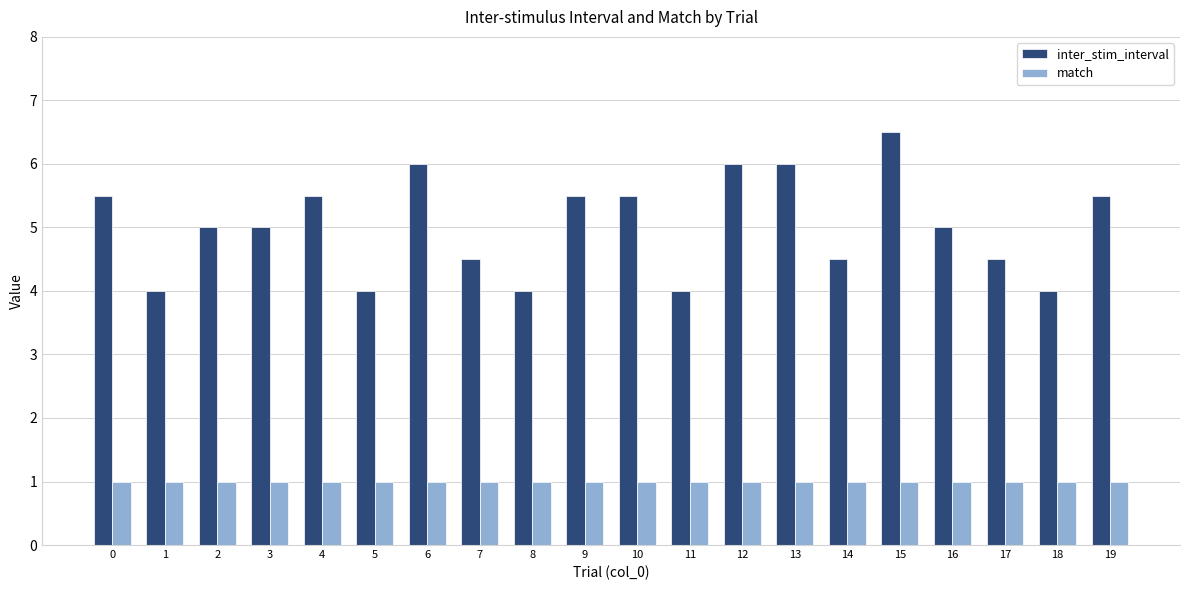

Which series has the widest spread of values?

inter_stim_interval